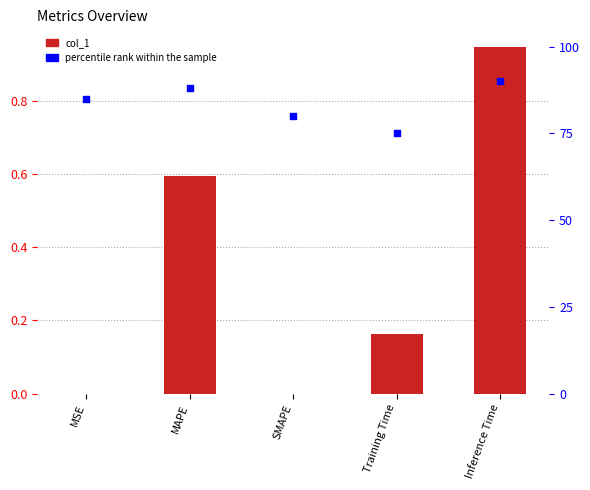

Which series contains the lowest Y value?

col_1